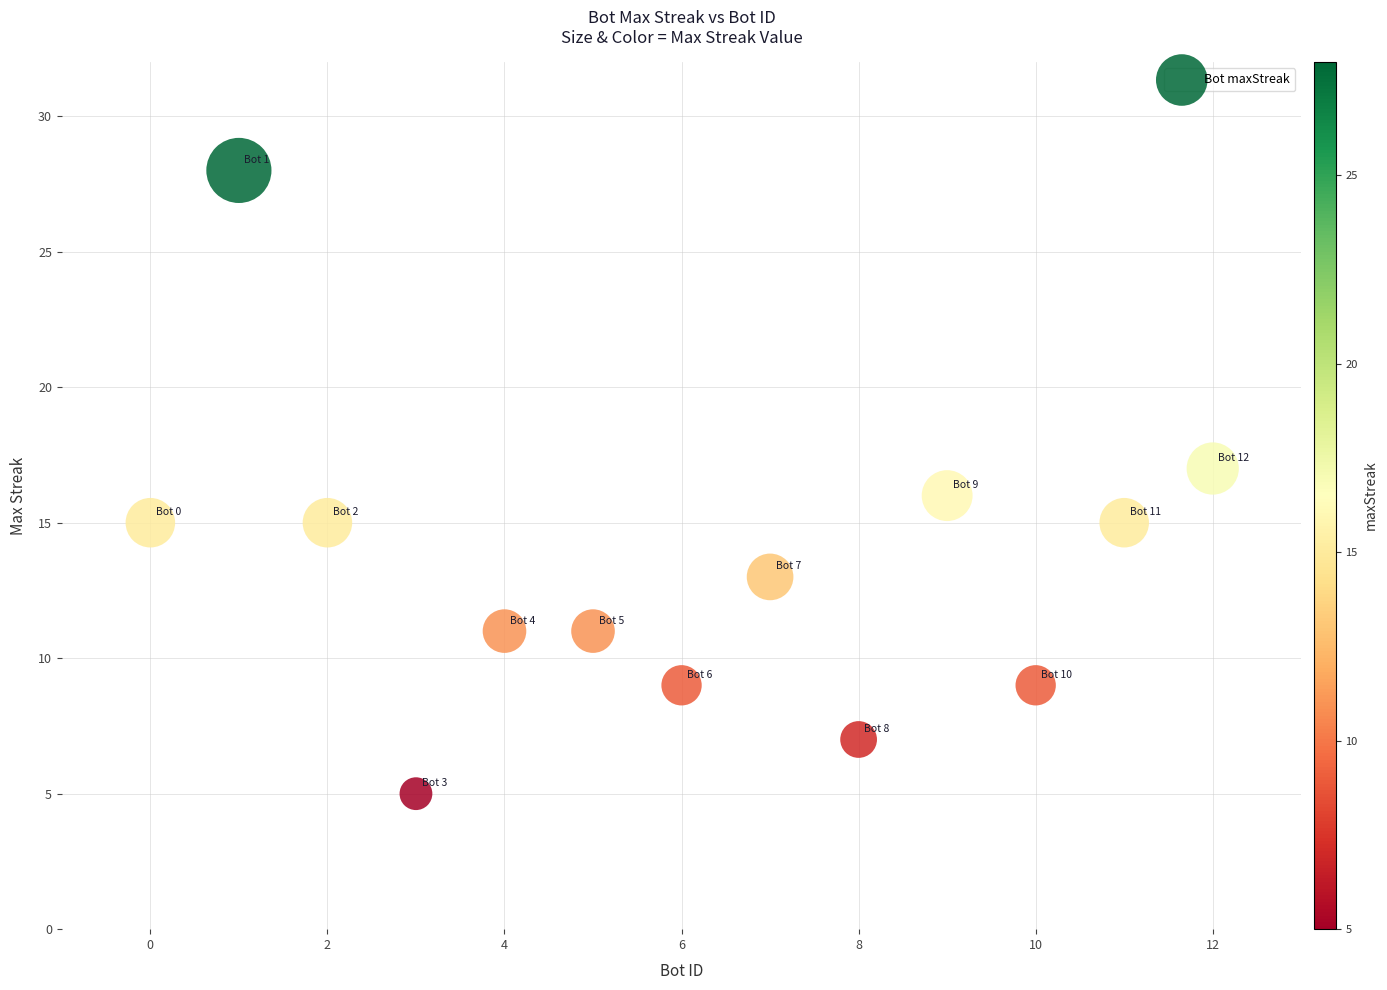

List the coordinates of all points as (X, Y) pairs, reading left to right.

(0, 15)  (1, 28)  (2, 15)  (3, 5)  (4, 11)  (5, 11)  (6, 9)  (7, 13)  (8, 7)  (9, 16)  (10, 9)  (11, 15)  (12, 17)